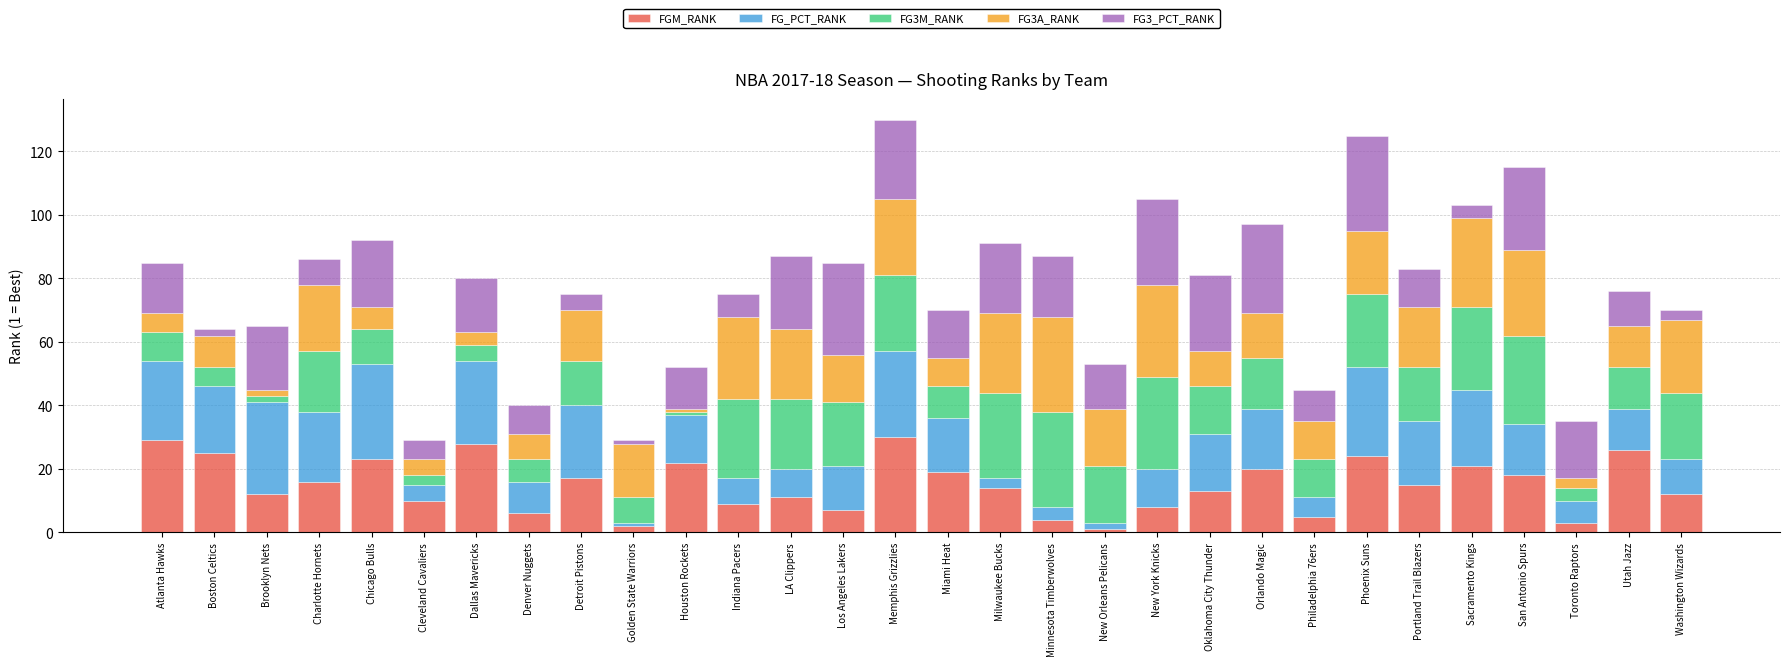

What is the difference between the FGM_RANK values at Indiana Pacers and Miami Heat?

10